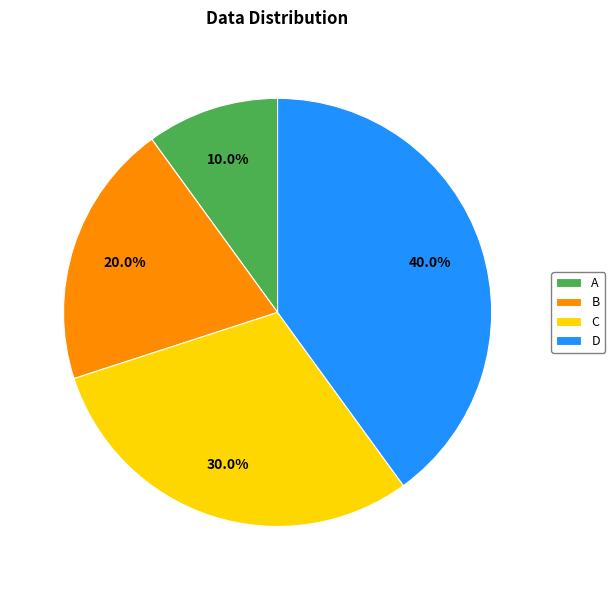

To the nearest percent, what percentage of the pie is A?

10%